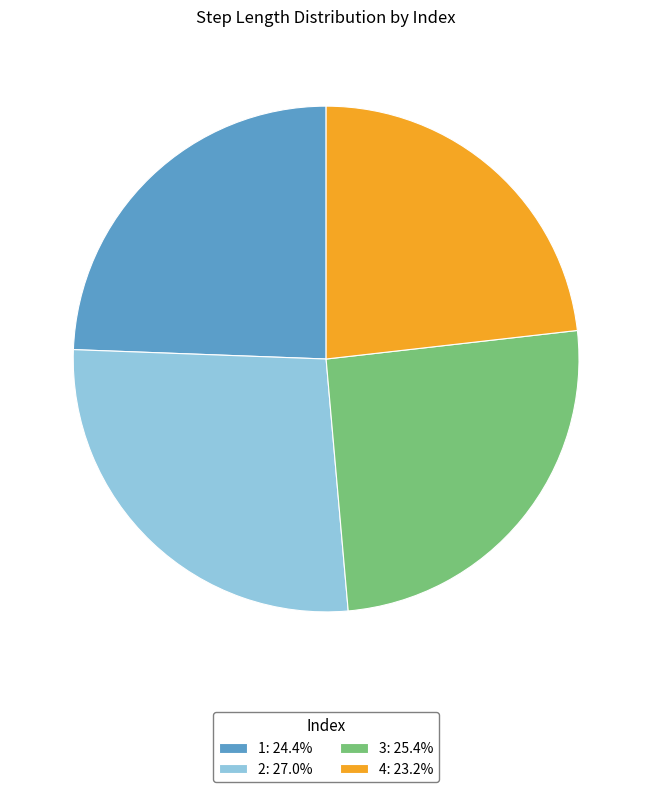

Is it true that 2 is 27% of the pie?

True